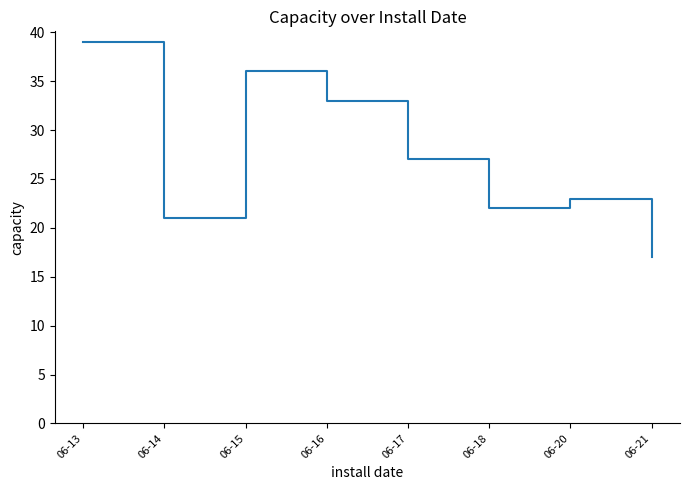

The value at 06-15 is 19. True or false?

False